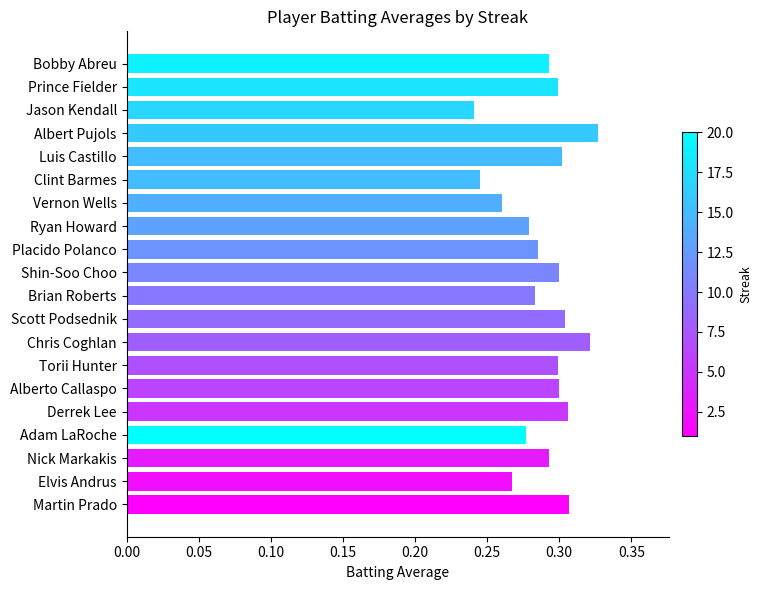

Does the chart contain any negative values?

No